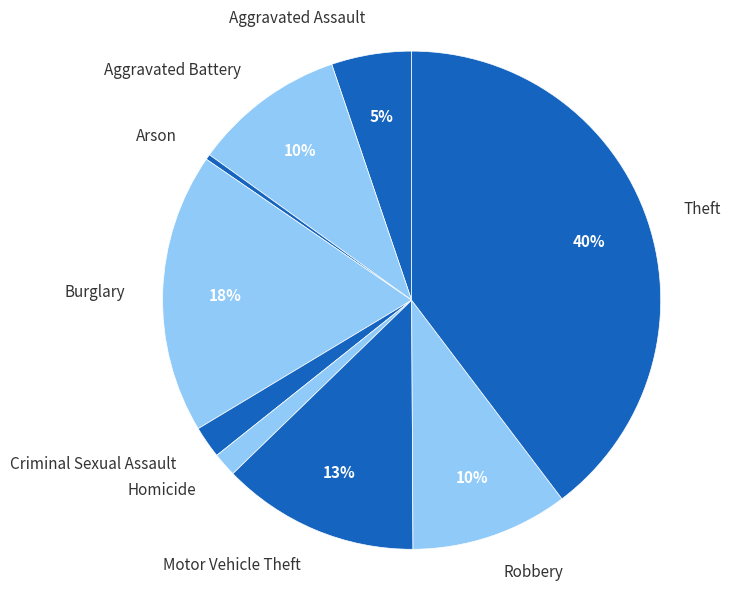

Which has a higher value, Motor Vehicle Theft or Criminal Sexual Assault?

Motor Vehicle Theft